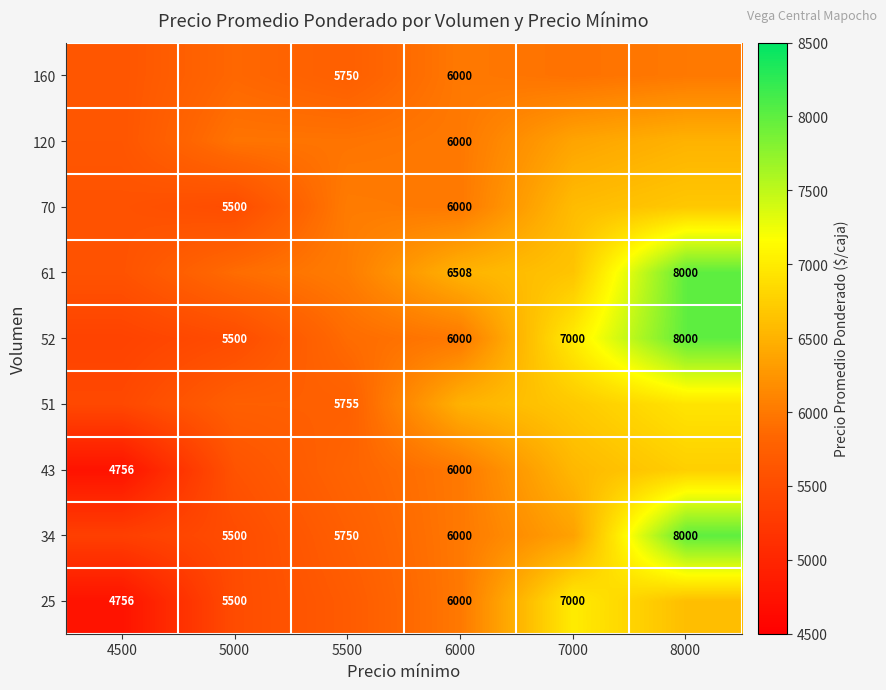

Rank the categories by 51 value from highest to lowest.

8000, 7000, 6000, 5500, 5000, 4500